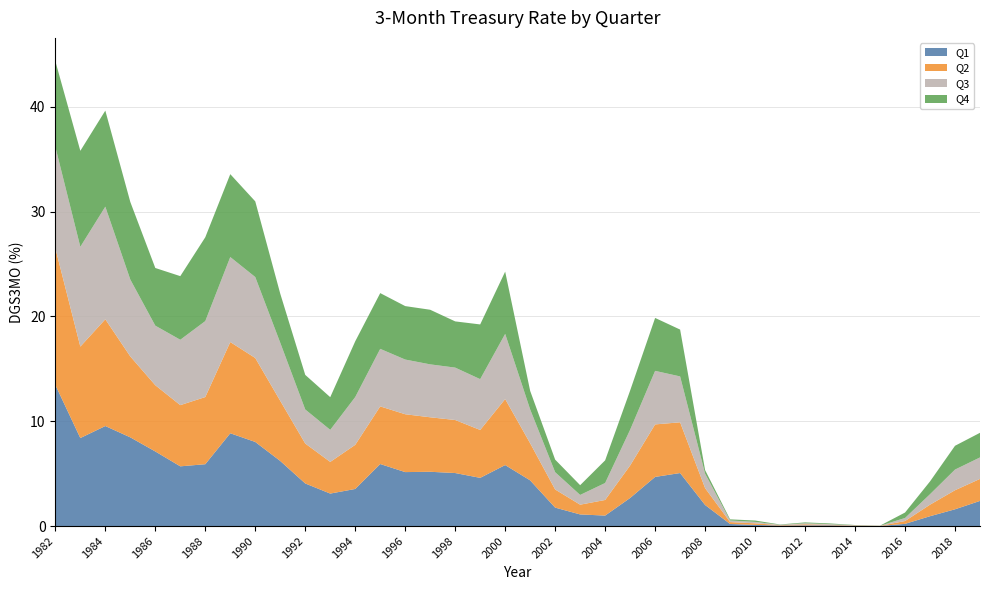

Reading right to left, transcribe all the data shown in this chart.

Q1: 2019=2.4	2018=1.6	2017=0.9	2016=0.2	2015=0.0	2014=0.0	2013=0.1	2012=0.1	2011=0.1	2010=0.1	2009=0.2	2008=2.0	2007=5.1	2006=4.7	2005=2.7	2004=1.0	2003=1.1	2002=1.8	2001=4.4	2000=5.8	1999=4.6	1998=5.1	1997=5.2	1996=5.2	1995=5.9	1994=3.5	1993=3.1	1992=4.1	1991=6.2	1990=8.0	1989=8.9	1988=5.9	1987=5.7	1986=7.1	1985=8.5	1984=9.5	1983=8.4	1982=13.5
Q2: 2019=2.1	2018=1.8	2017=1.1	2016=0.3	2015=0.0	2014=0.0	2013=0.1	2012=0.1	2011=0.0	2010=0.1	2009=0.2	2008=1.6	2007=4.8	2006=5.0	2005=3.1	2004=1.5	2003=0.9	2002=1.7	2001=3.5	2000=6.3	1999=4.6	1998=5.1	1997=5.2	1996=5.5	1995=5.5	1994=4.2	1993=3.0	1992=3.8	1991=5.7	1990=8.0	1989=8.7	1988=6.4	1987=5.8	1986=6.3	1985=7.7	1984=10.2	1983=8.7	1982=13.1
Q3: 2019=2.0	2018=2.0	2017=1.0	2016=0.3	2015=0.0	2014=0.0	2013=0.1	2012=0.1	2011=0.0	2010=0.1	2009=0.1	2008=1.4	2007=4.4	2006=5.1	2005=3.4	2004=1.6	2003=0.9	2002=1.6	2001=3.2	2000=6.2	1999=4.8	1998=5.0	1997=5.0	1996=5.2	1995=5.5	1994=4.6	1993=3.1	1992=3.2	1991=5.5	1990=7.7	1989=8.1	1988=7.2	1987=6.2	1986=5.7	1985=7.3	1984=10.7	1983=9.5	1982=9.7
Q4: 2019=2.4	2018=2.3	2017=1.2	2016=0.5	2015=0.0	2014=0.0	2013=0.1	2012=0.1	2011=0.0	2010=0.1	2009=0.1	2008=0.3	2007=4.5	2006=5.0	2005=3.7	2004=2.2	2003=0.9	2002=1.2	2001=1.8	2000=5.9	1999=5.2	1998=4.4	1997=5.2	1996=5.1	1995=5.3	1994=5.3	1993=3.1	1992=3.3	1991=4.7	1990=7.2	1989=7.9	1988=8.0	1987=6.1	1986=5.5	1985=7.4	1984=9.2	1983=9.2	1982=8.2